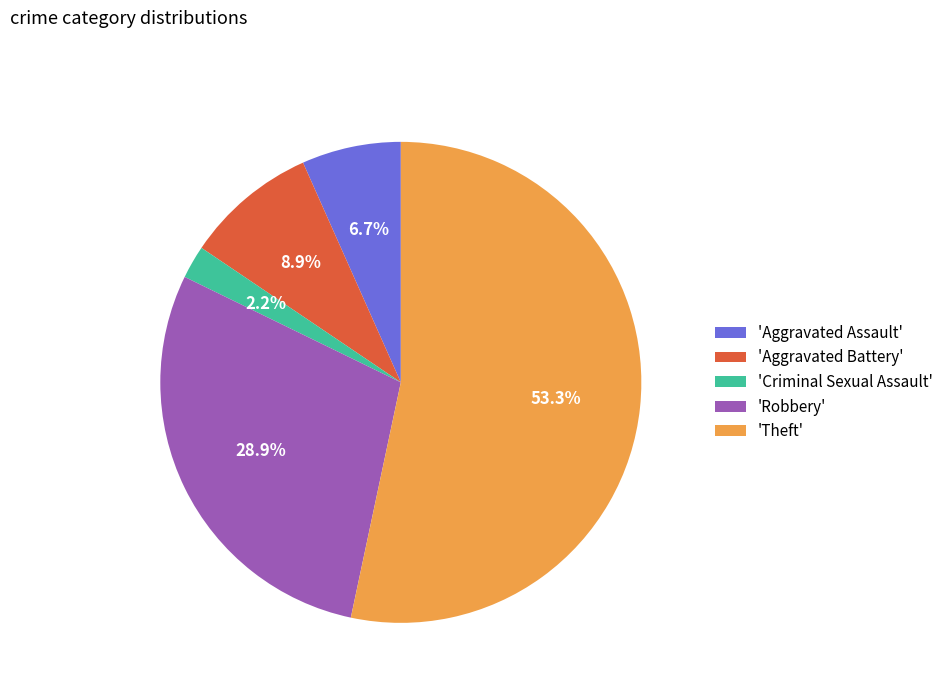

Count the number of slices in the pie.

5